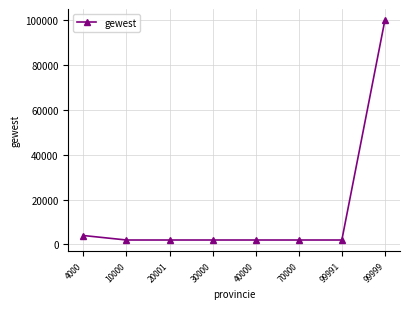

Which label corresponds to the largest value in the chart?

99999